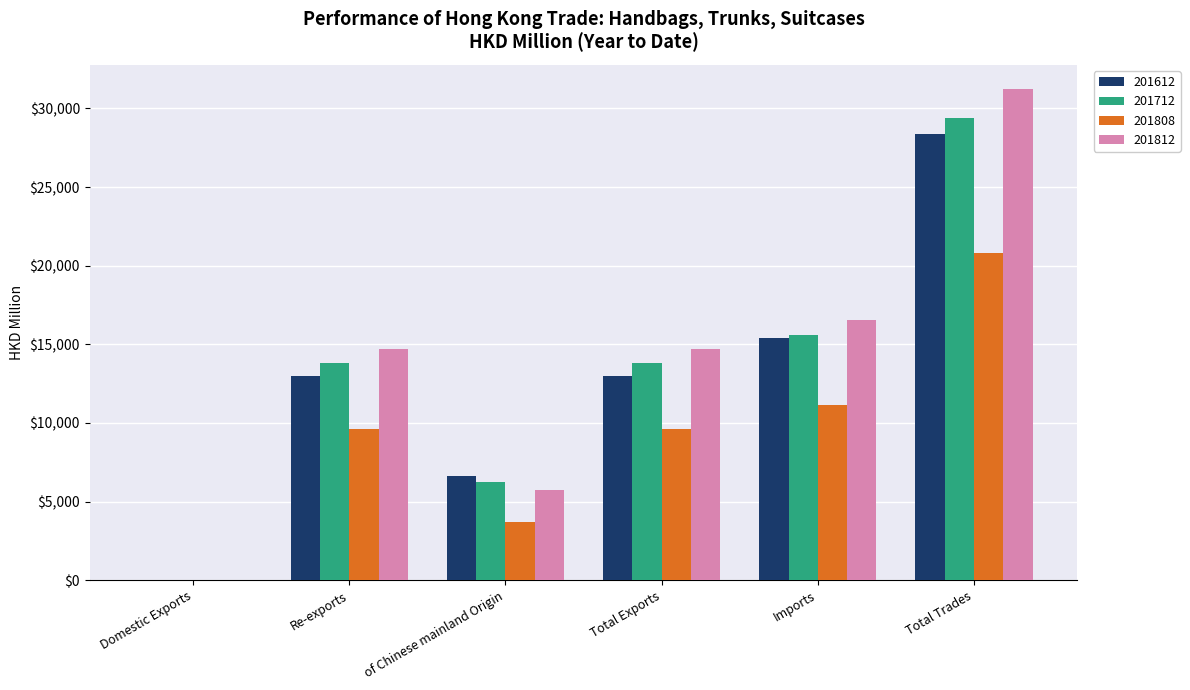

What is the sum of all 201808 values?

54915.4